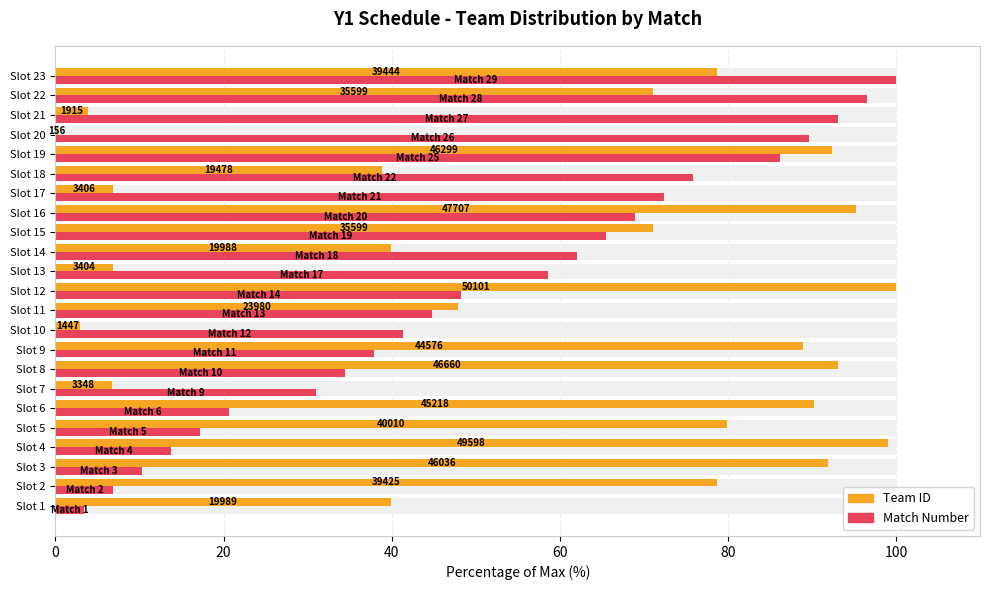

At which category is the sum across all series the highest?

Slot 23